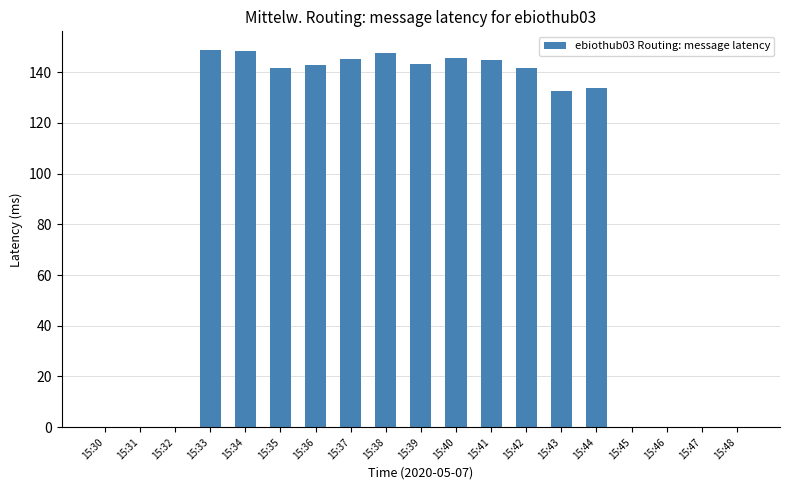

What is the sum of the values at 15:33 and 15:34?

297.0